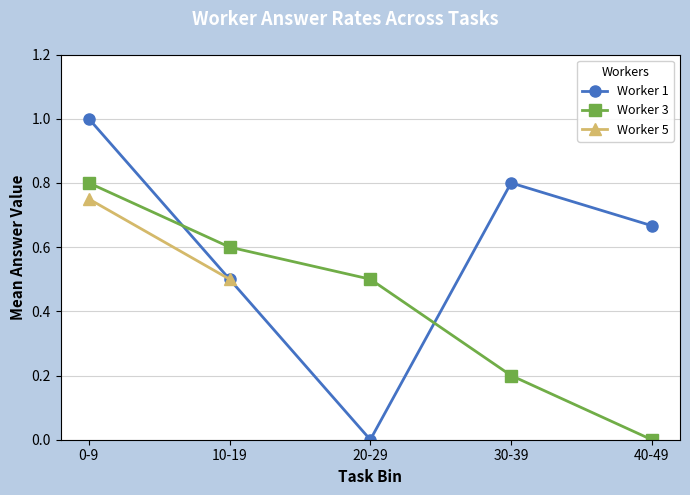

How many lines are shown in the chart?

3